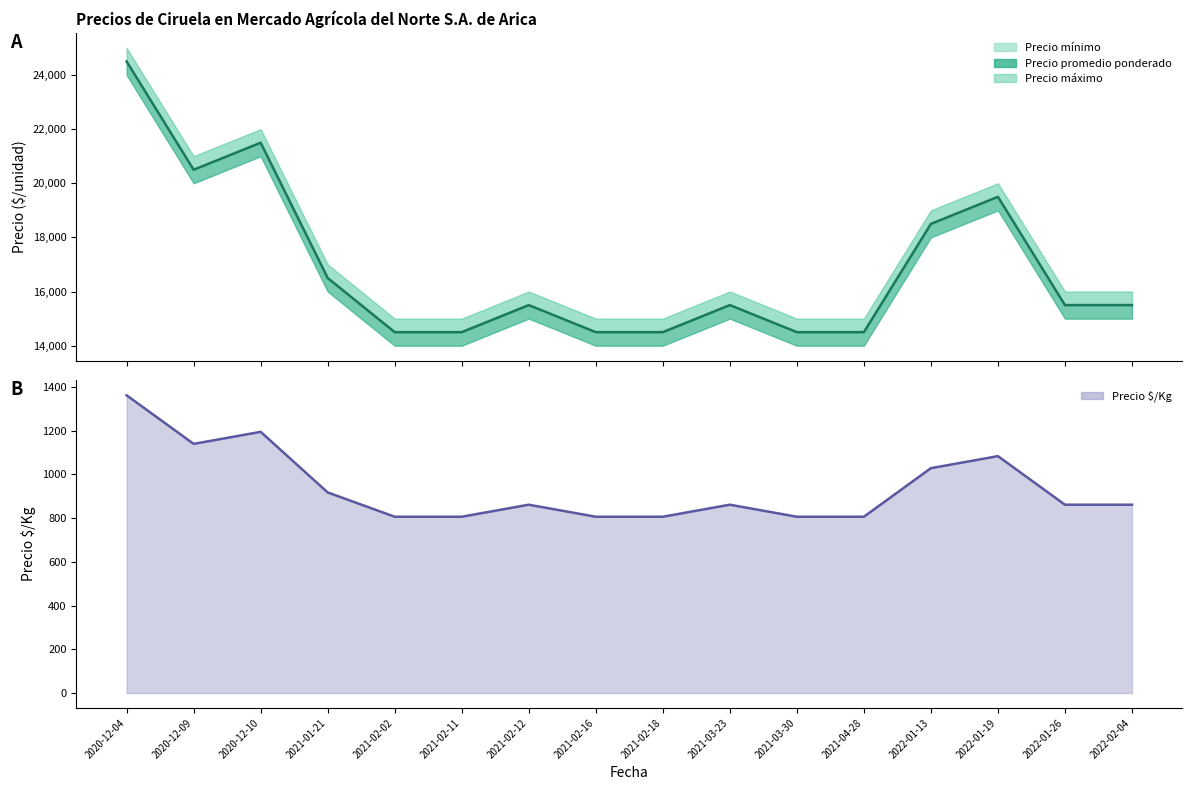

Which has a higher value, 2020-12-04 or 2021-03-30?

2020-12-04